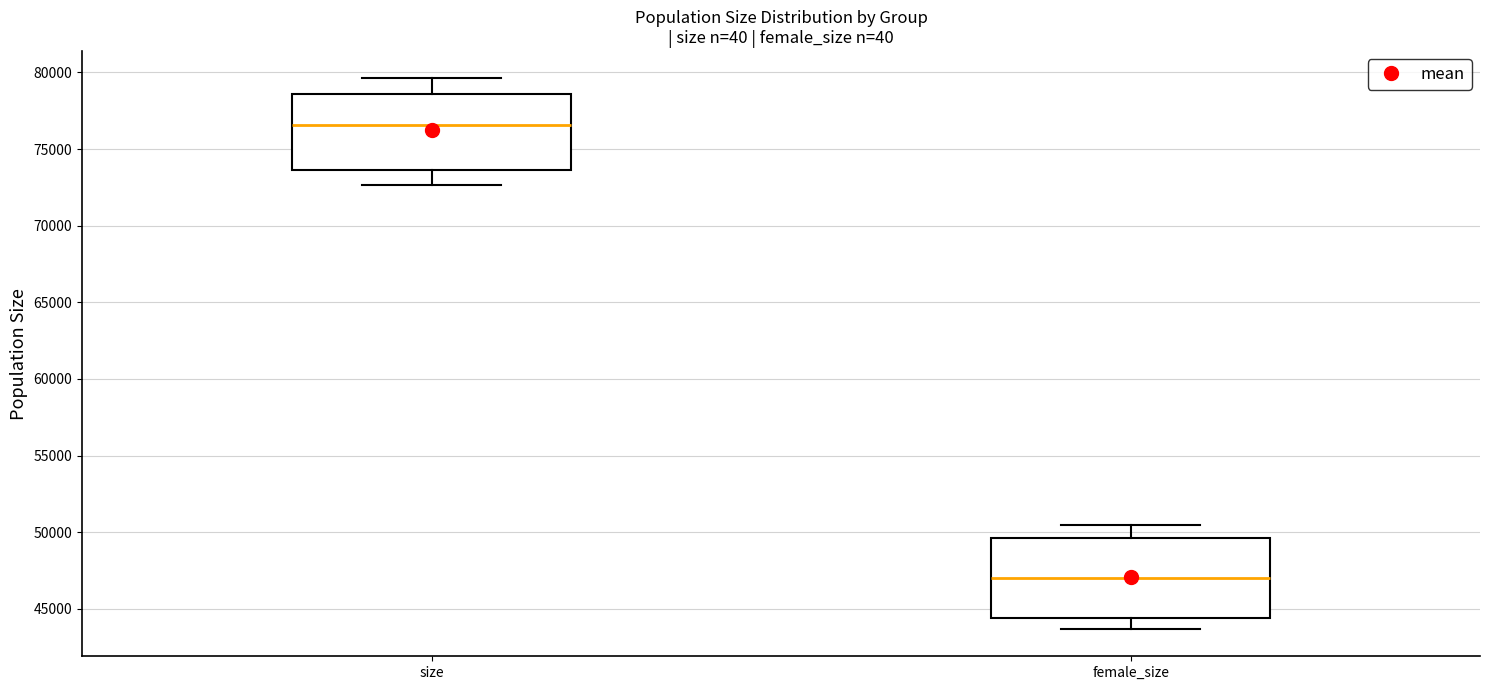

Where does the lower whisker of the box for size end on the y-axis? The values are not printed on the chart, so give them approximately, as read against the axis.

72500